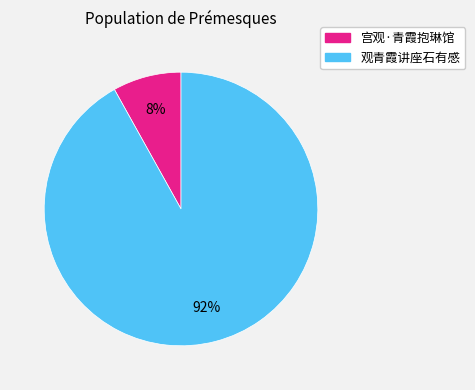

The 观青霞讲座石有感 slice represents 79% of the pie. True or false?

False